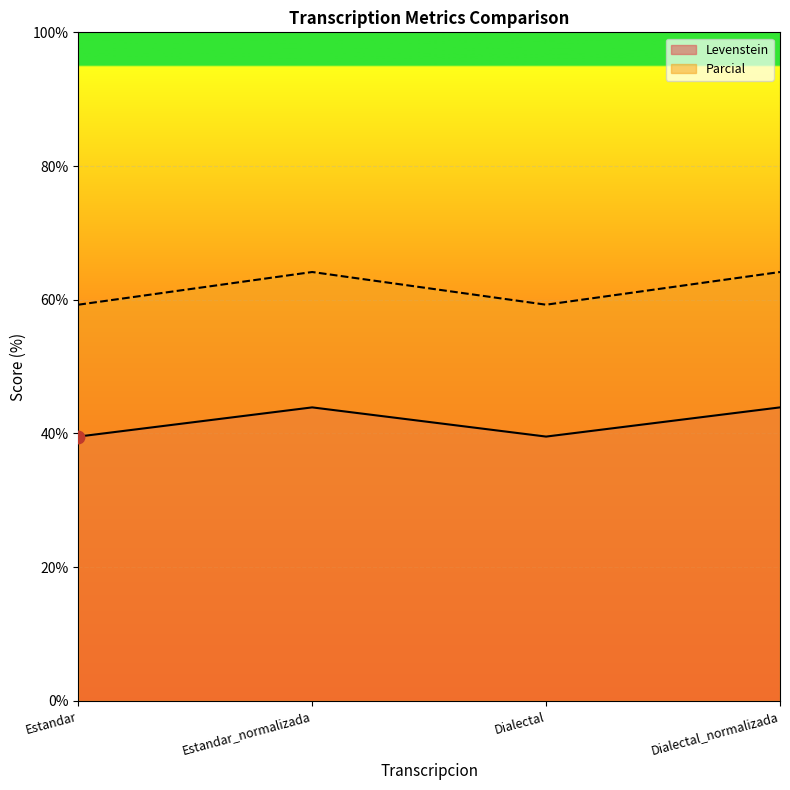

Which series has the widest spread of Y values?

Parcial